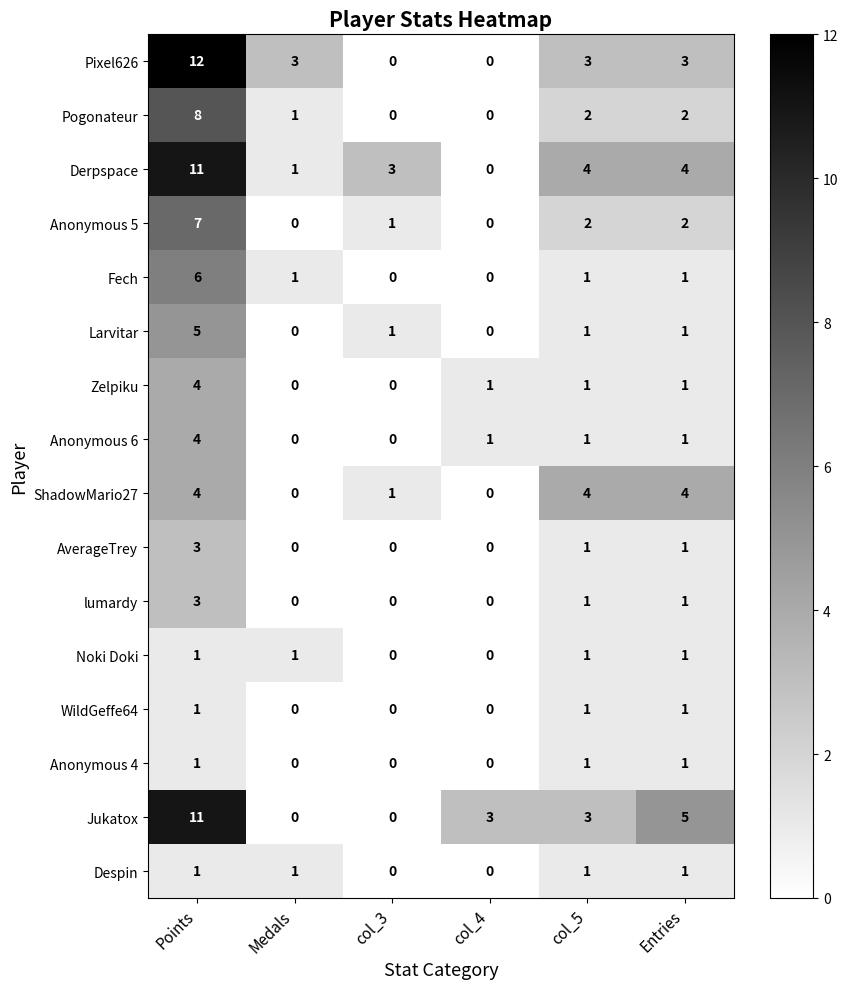

Which series has the largest total across all categories?

Derpspace